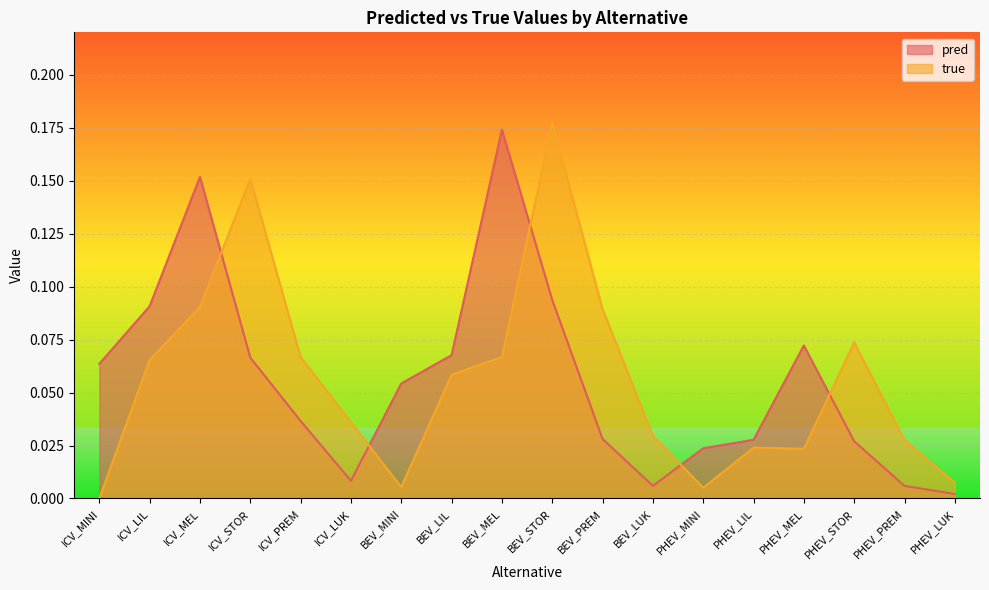

Which series has the largest total across all categories?

pred